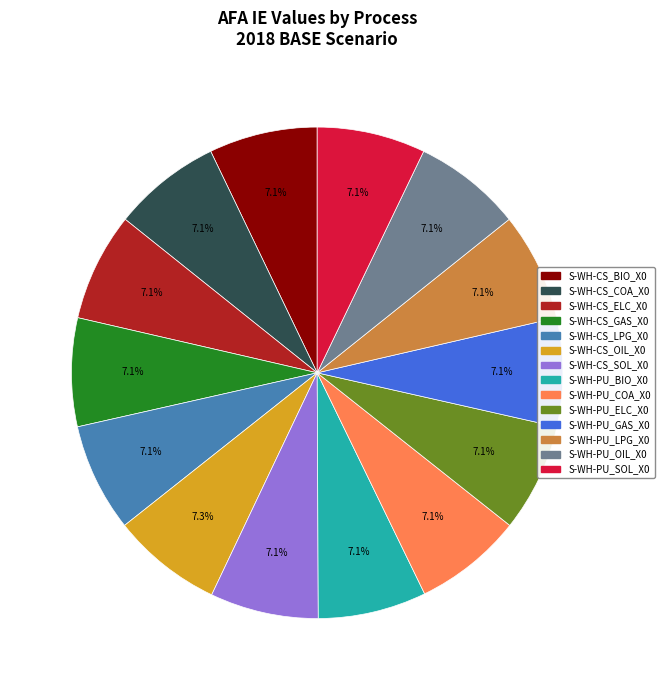

To the nearest percent, what portion does S-WH-PU_SOL_X0 represent?

7%